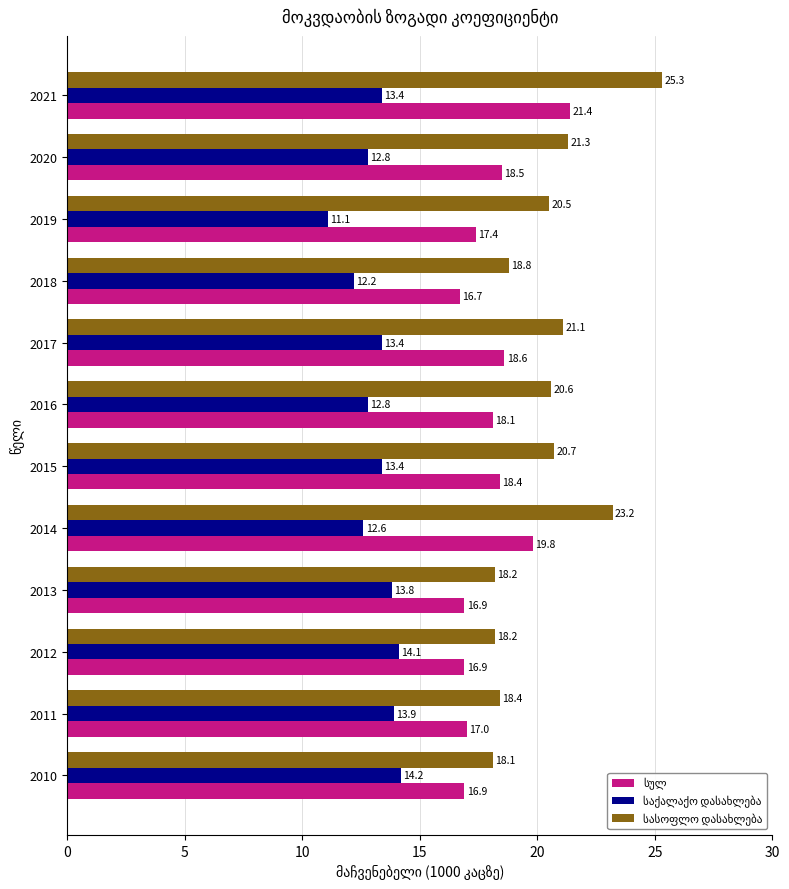

What is the spread (max minus min) of values at 2015?

7.3